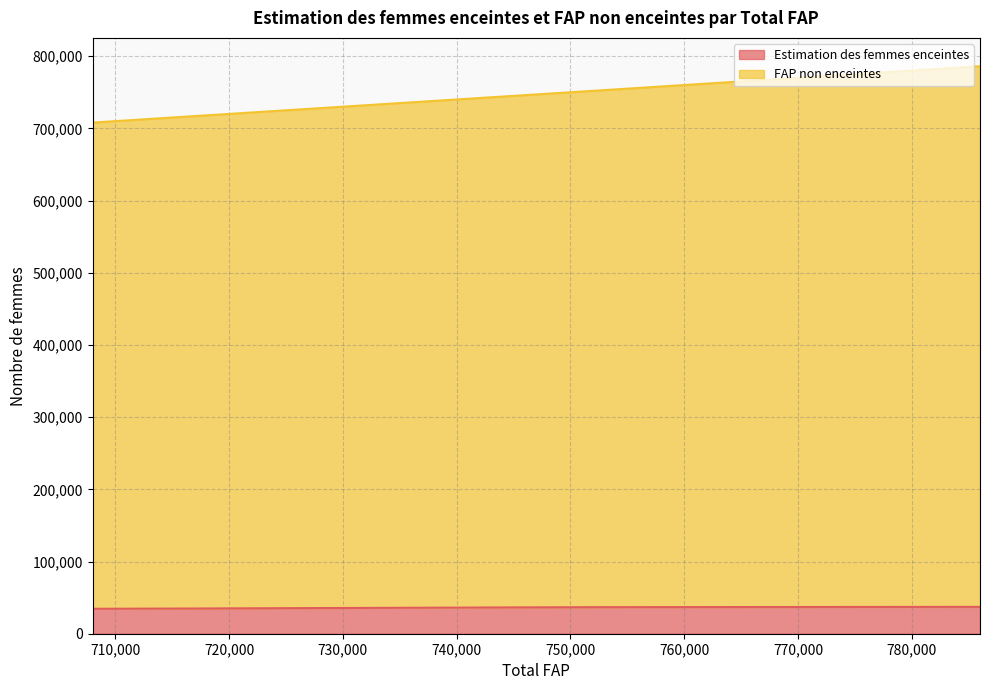

What are all the series names shown in the legend?

Estimation des femmes enceintes, FAP non enceintes